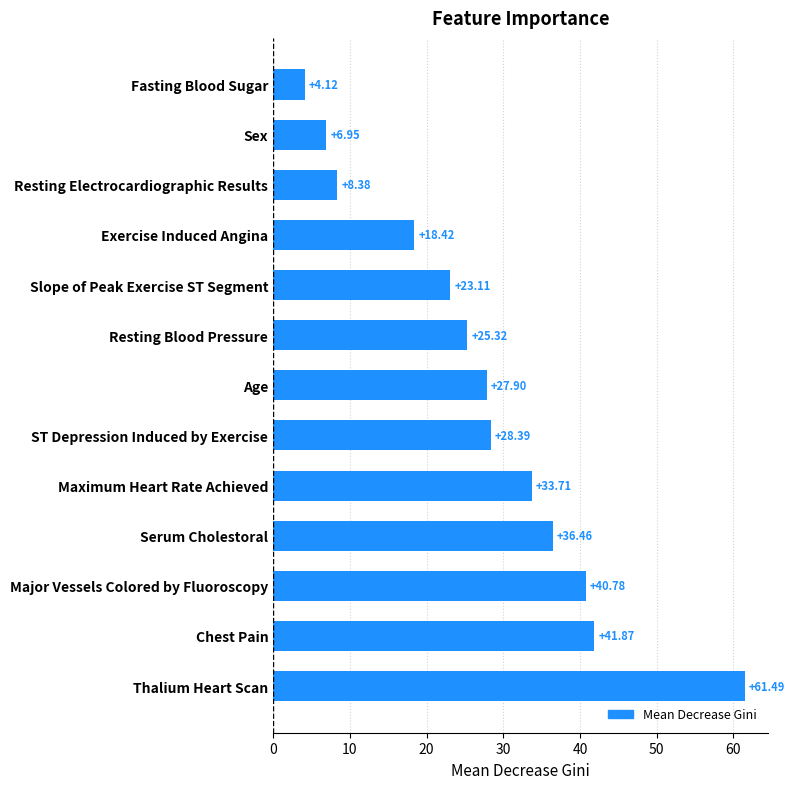

Does the chart contain stacked bars?

No